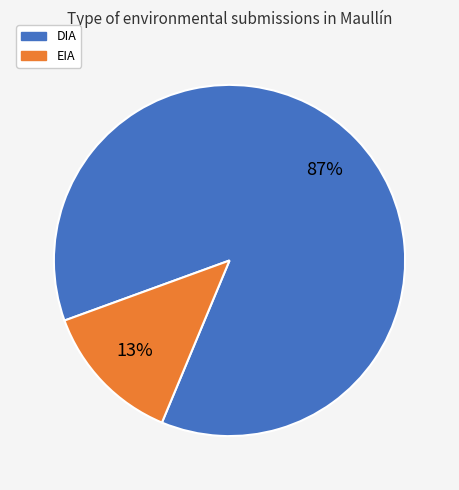

Between DIA and EIA, which is larger?

DIA